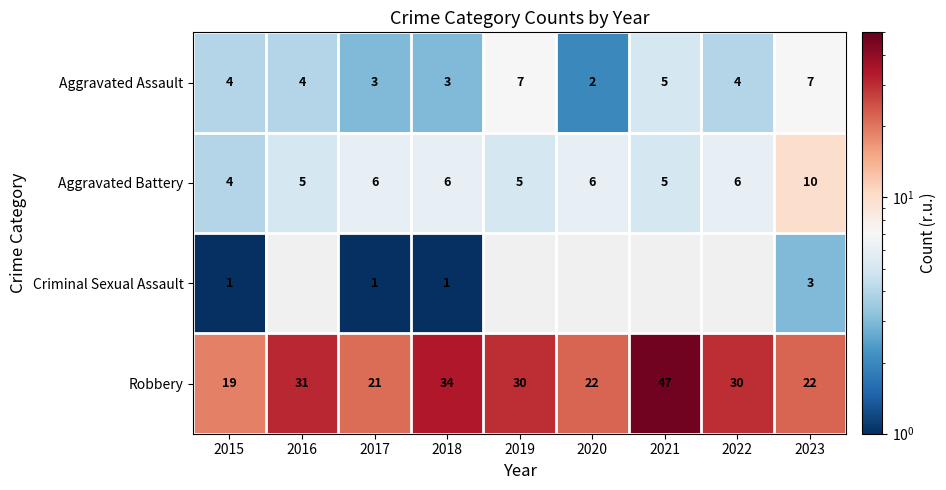

What is the total value across all series at 2015?

28